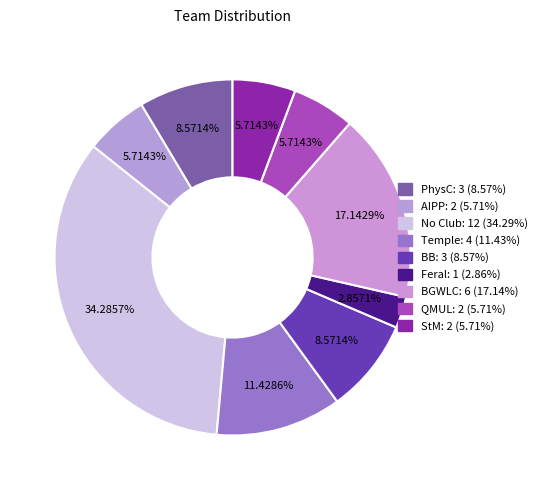

To the nearest percent, what percentage of the pie is Temple?

11%